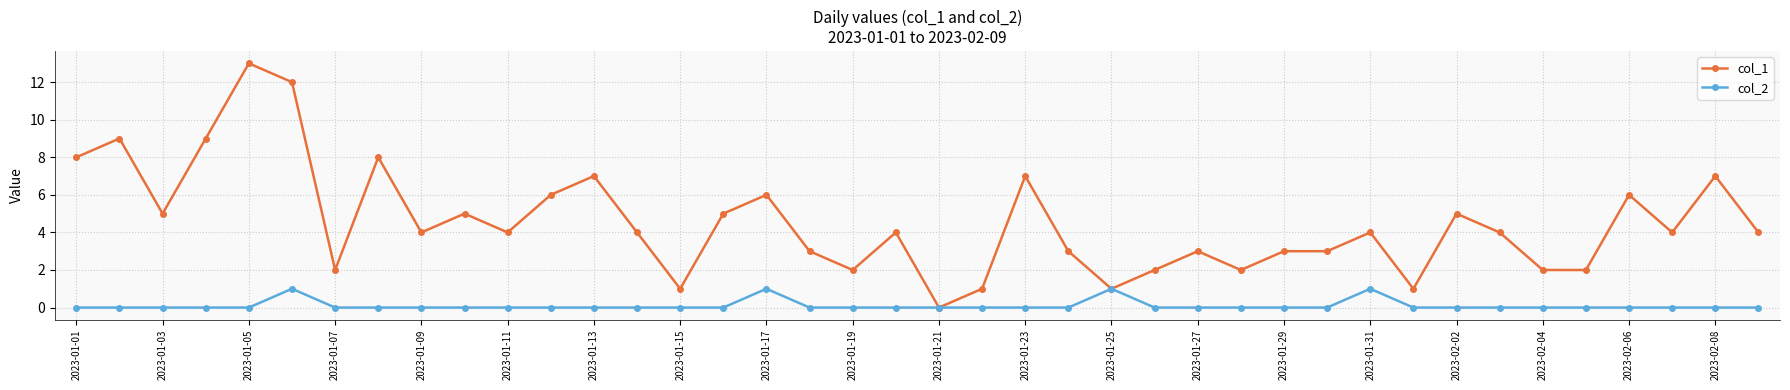

Count the col_2 values in the range 0 to 1.

40